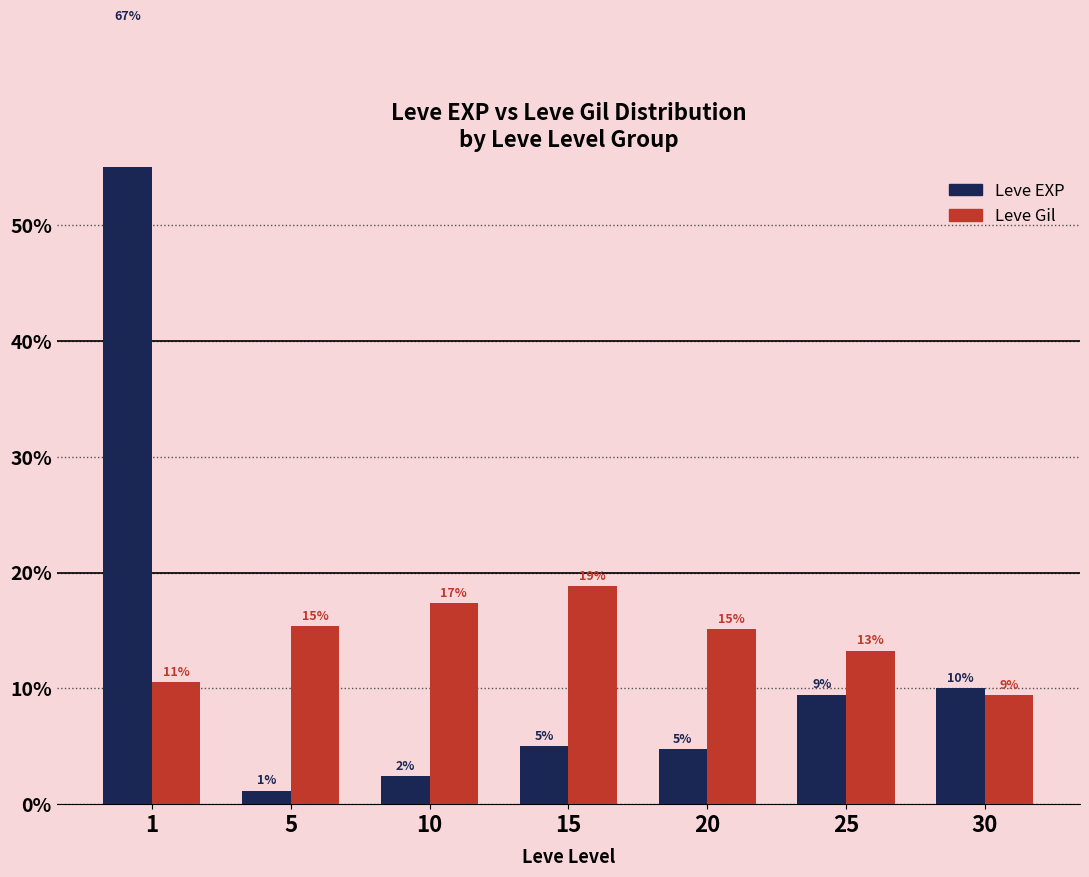

What is the difference between the maximum and minimum values in the Leve EXP series?

66.0